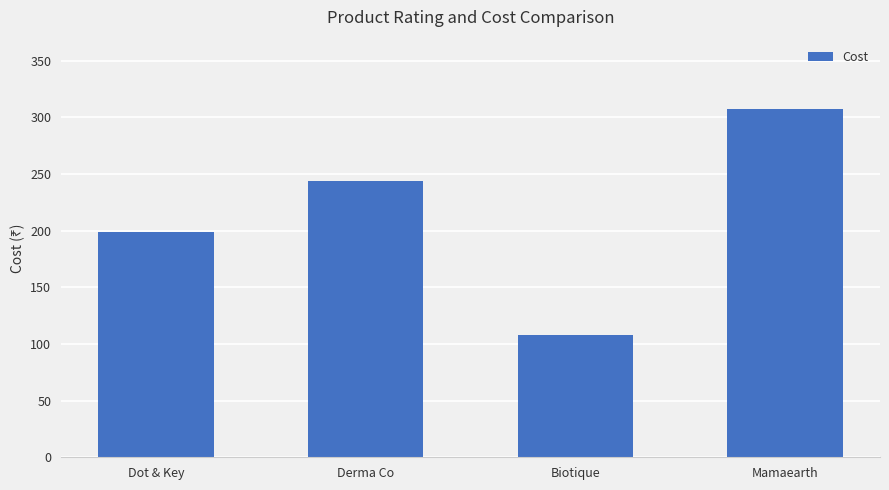

What is the difference between the values at Mamaearth and Dot & Key?

108